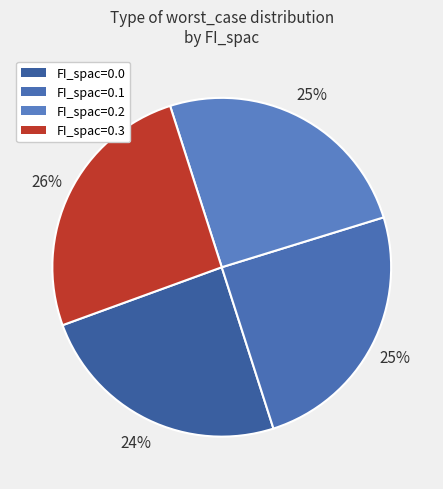

How many segments does this pie chart have?

4